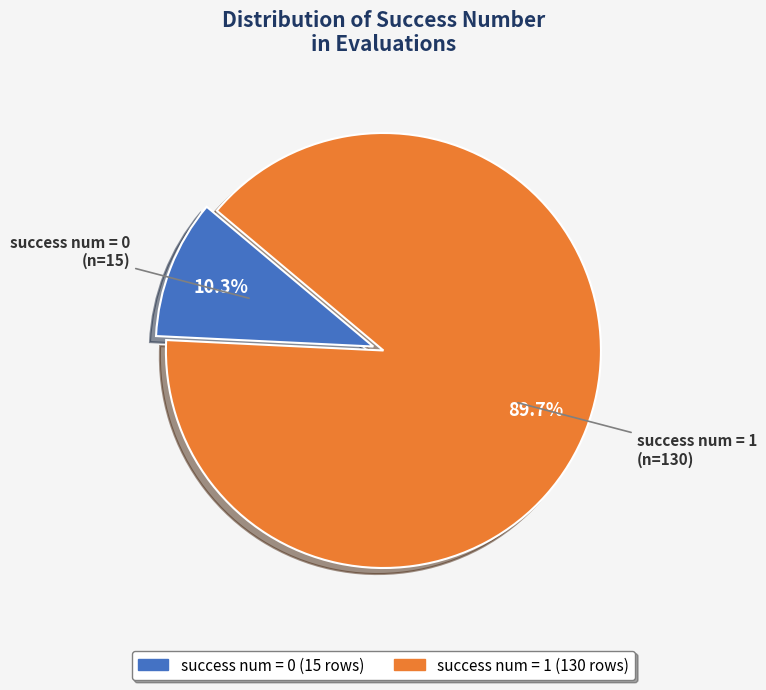

To the nearest percent, what is the average slice percentage?

50%